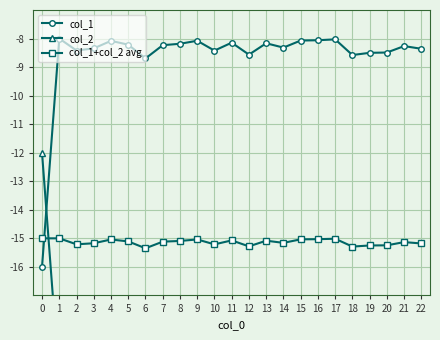

Is it true that col_1+col_2 avg equals -20.5 at 18?

False